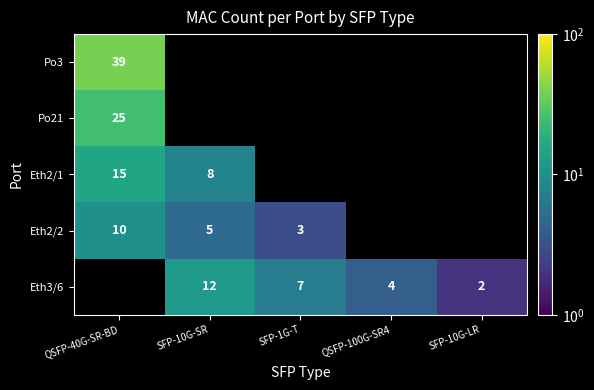

The Eth2/2 series shows 3 at SFP-1G-T. True or false?

True